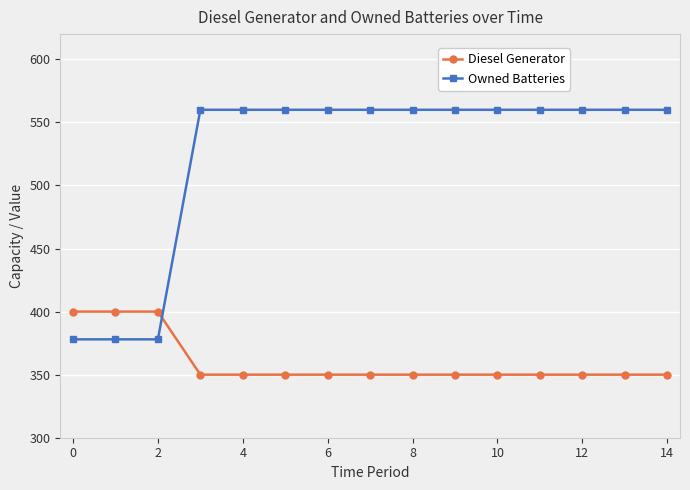

What are all the series names shown in the legend?

Diesel Generator, Owned Batteries